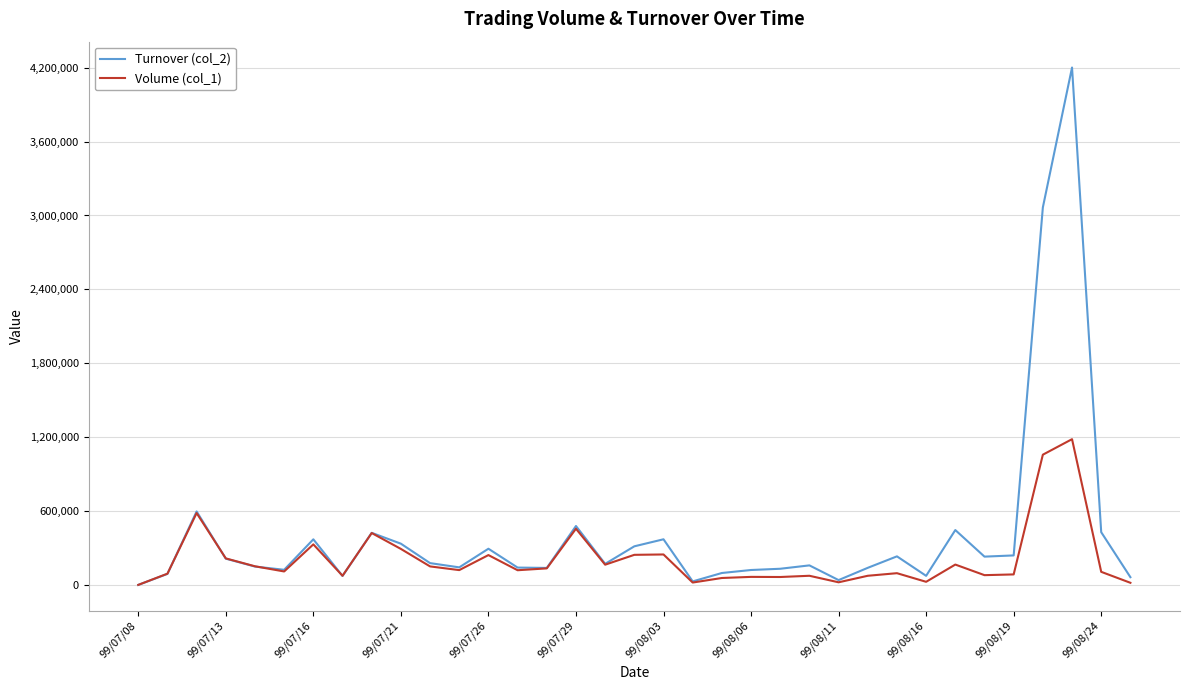

What is the lowest value of the Turnover (col_2) series?

890